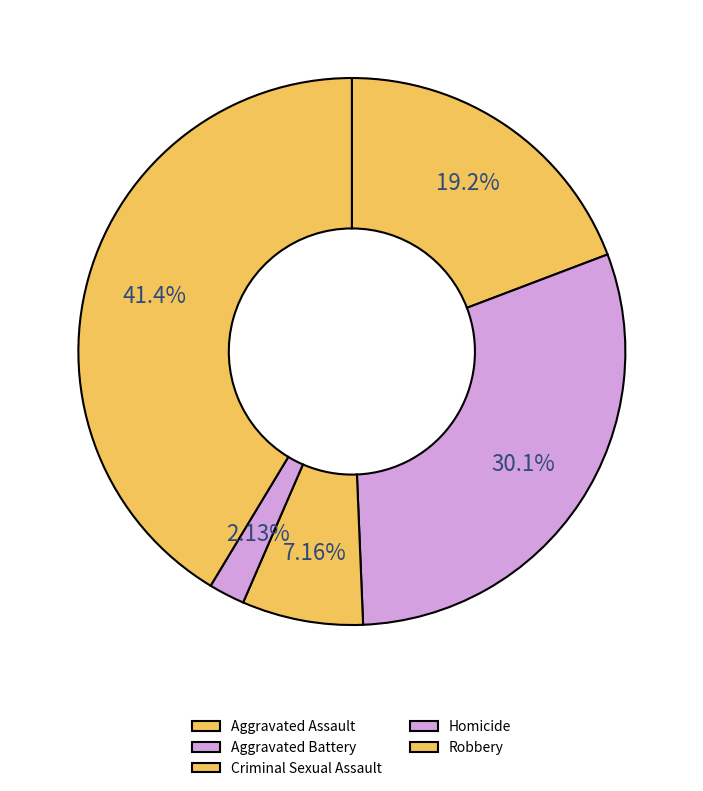

Count the number of slices in the pie.

5